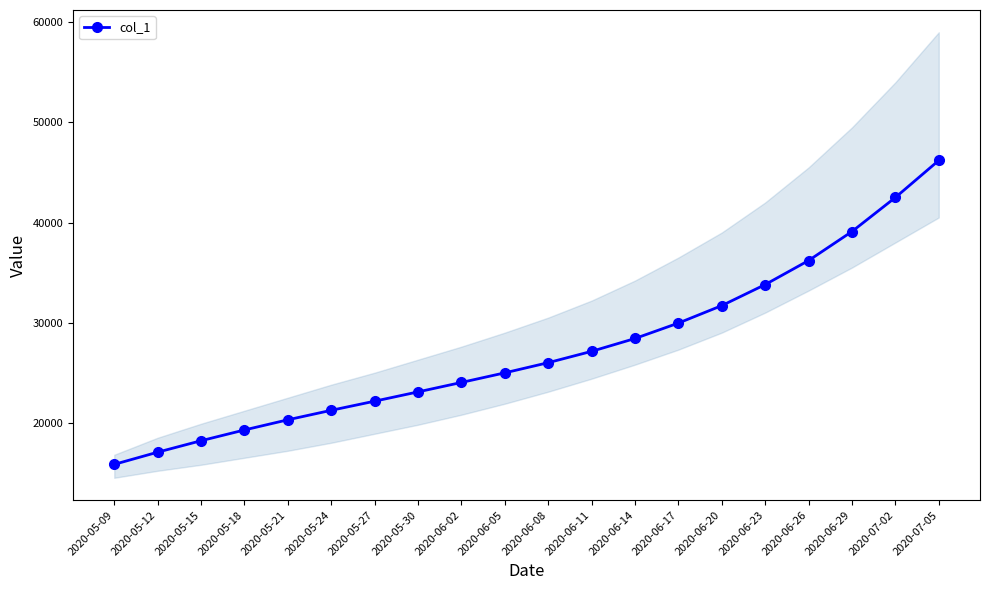

What is the average value?

27358.0